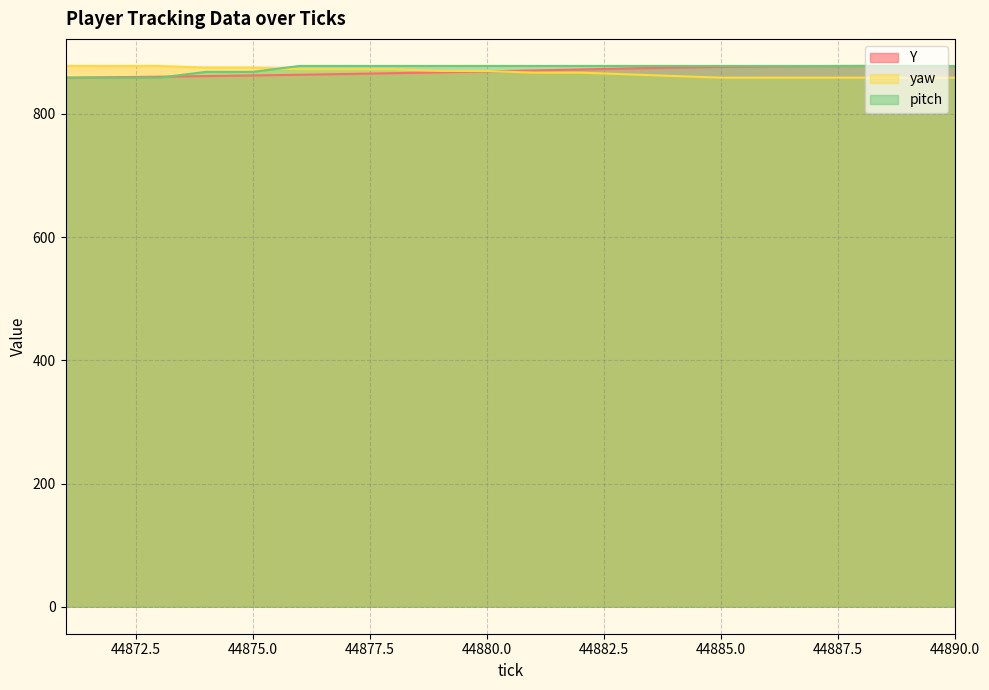

What is the difference between the maximum and minimum values in the pitch series?

19.1